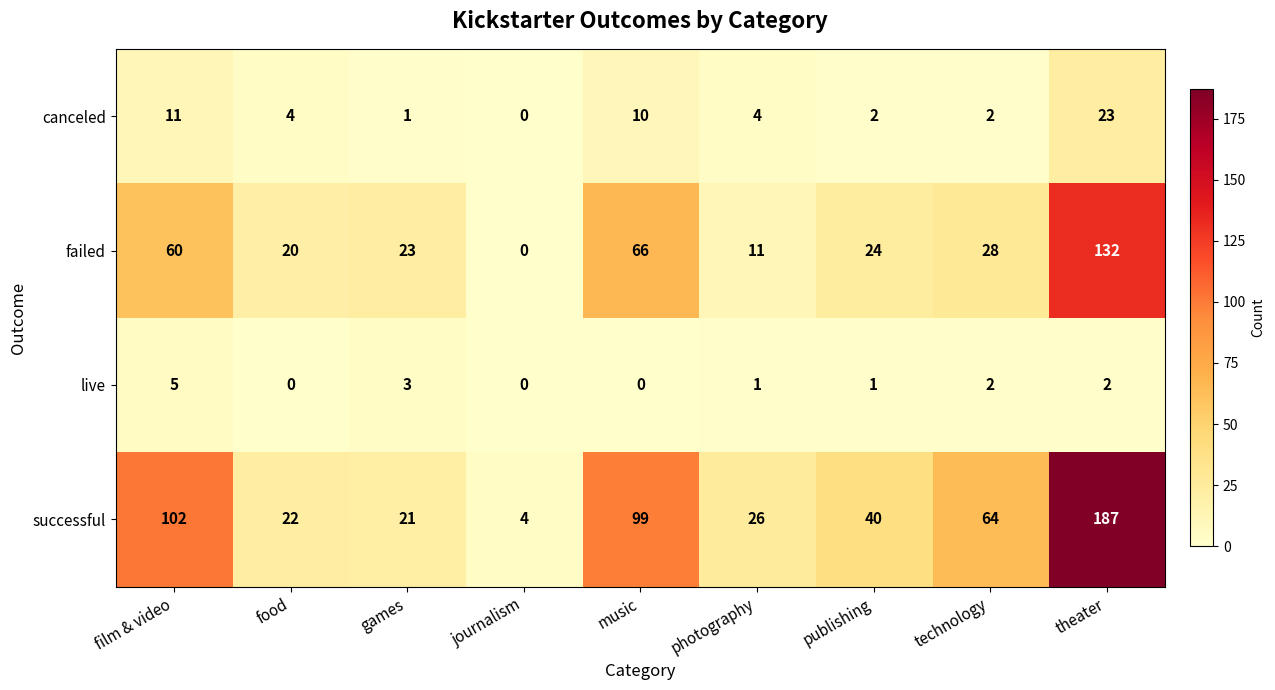

The value of successful at games is 13. True or false?

False